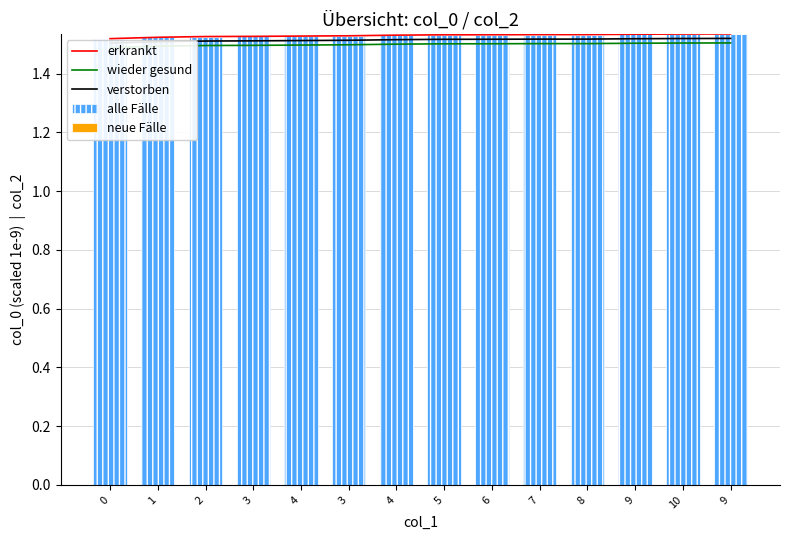

At which category is the sum across all series the highest?

9